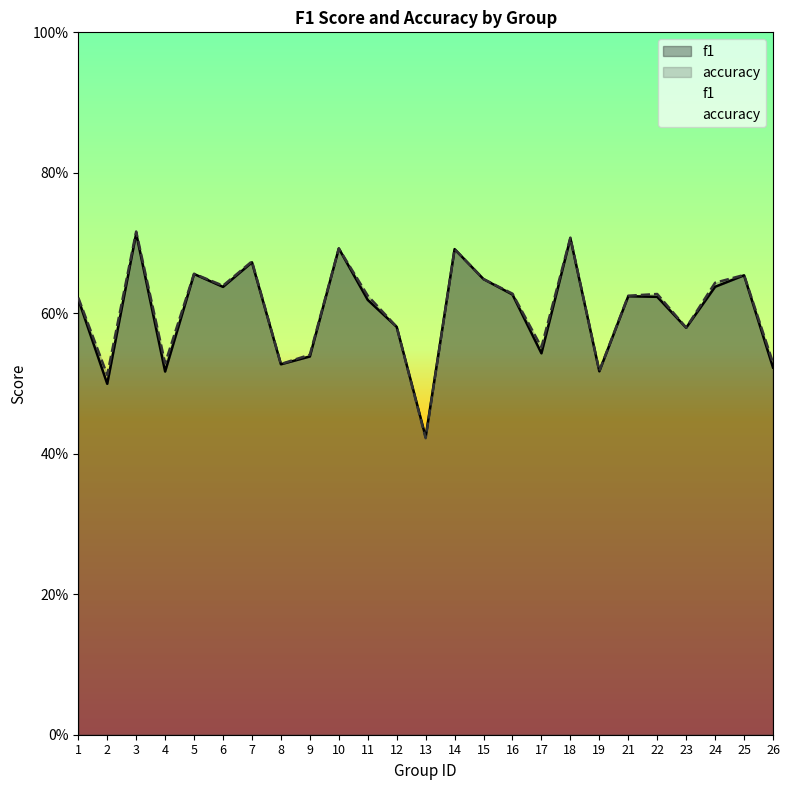

In accuracy, how many points are higher than both neighbors (excluding endpoints)?

8